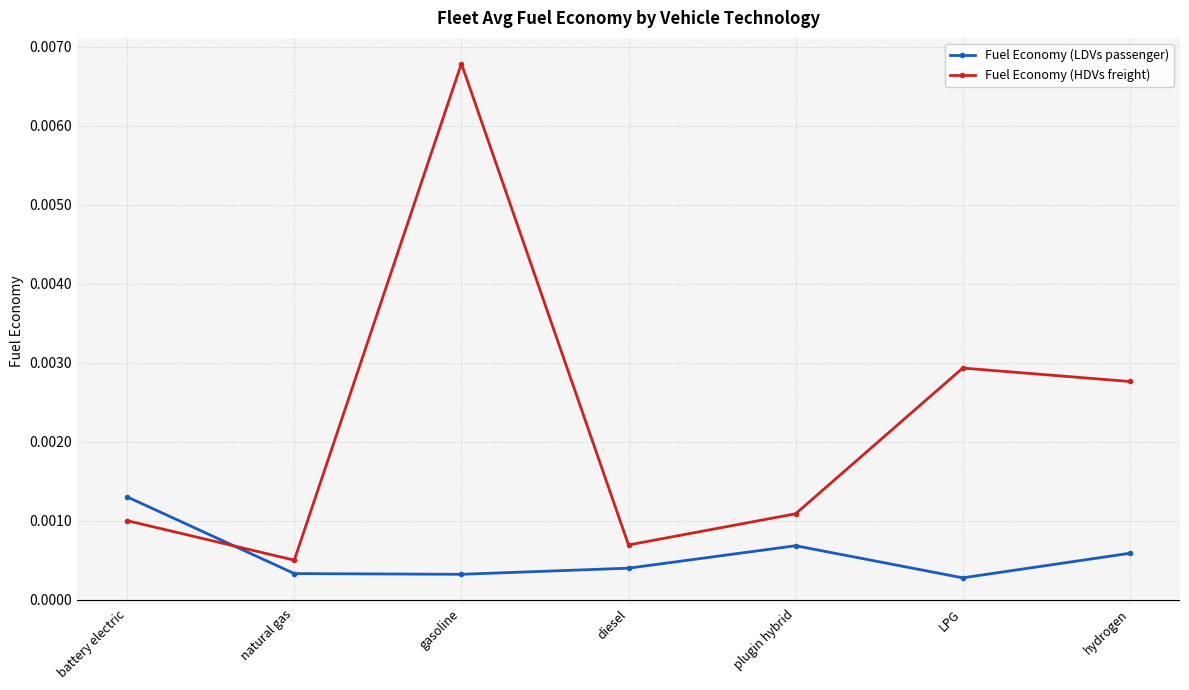

True or false: Fuel Economy (HDVs freight) and Fuel Economy (LDVs passenger) intersect in this chart.

True